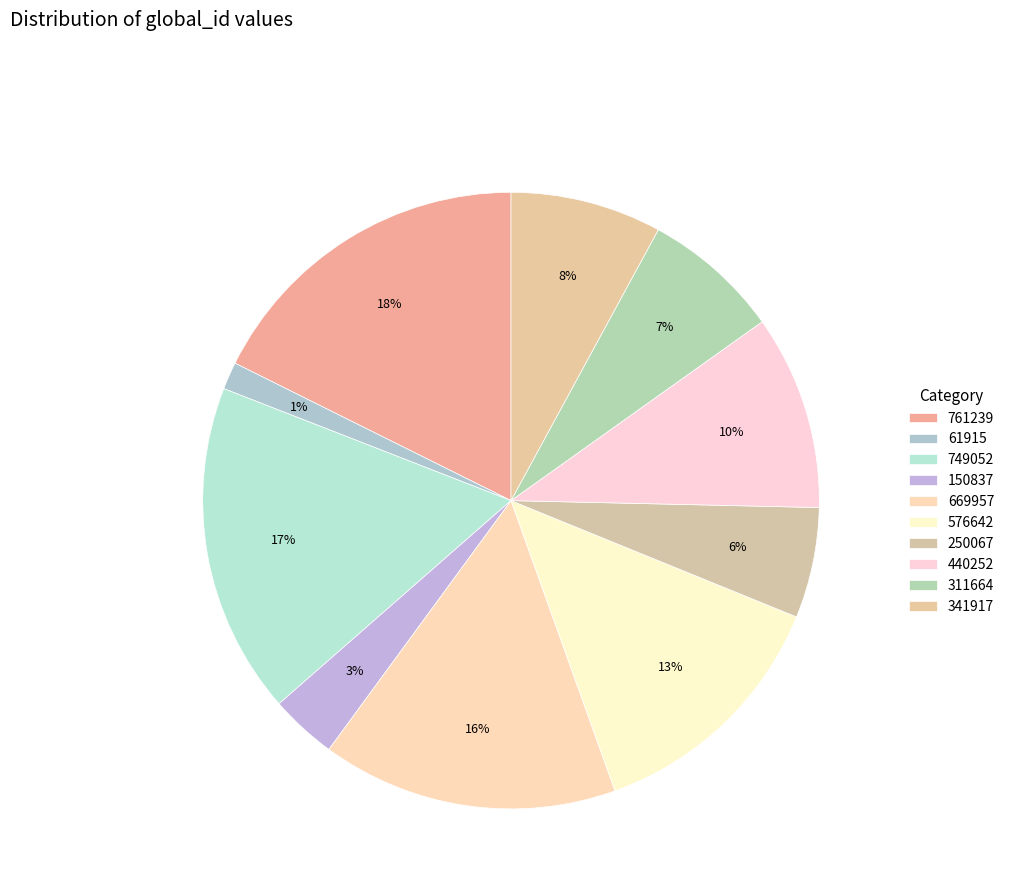

Is the sum of 61915 and 761239 greater than half?

No